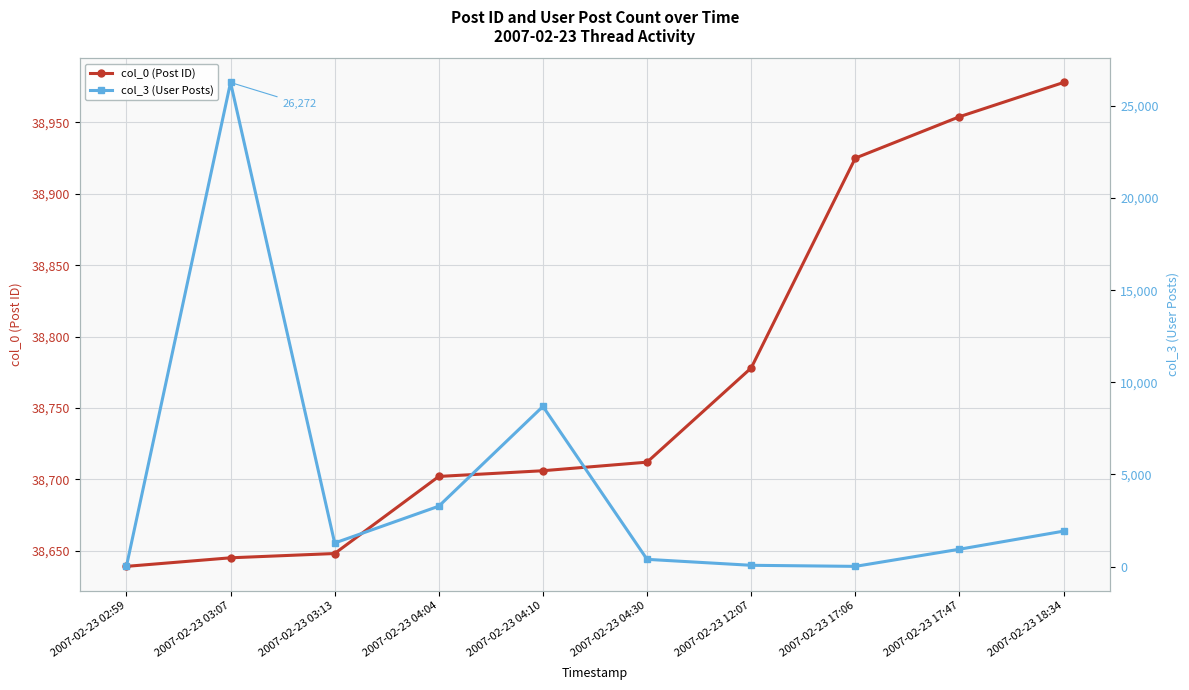

True or false: col_3 (User Posts) and col_0 (Post ID) intersect in this chart.

False